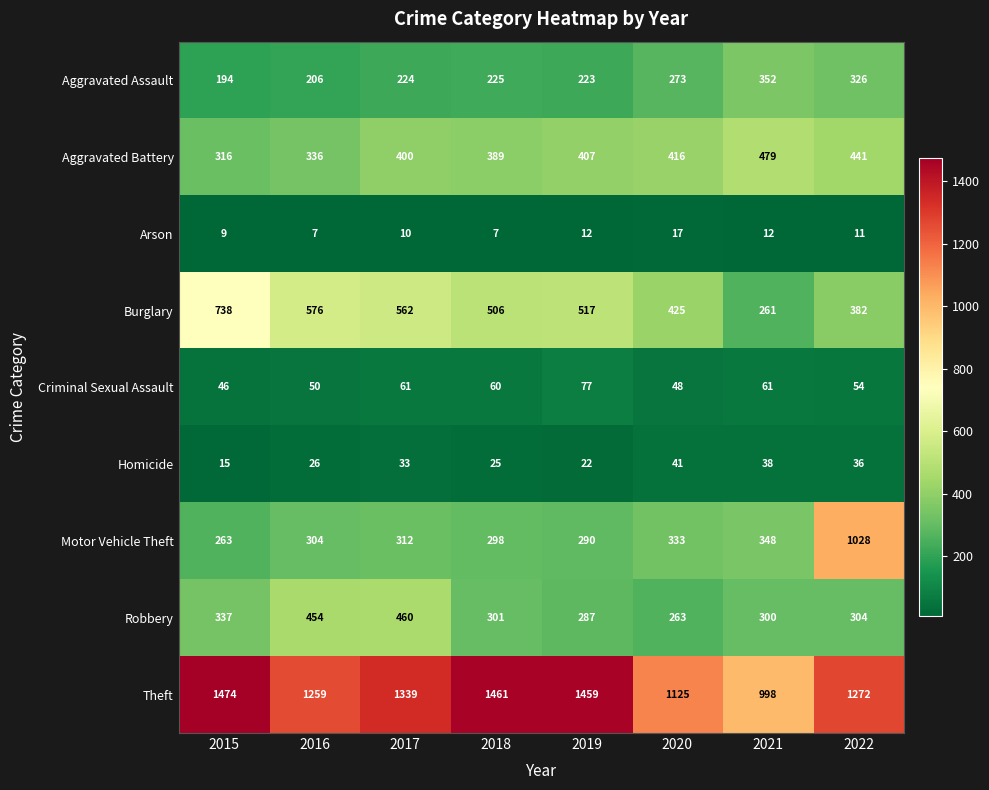

What is the average value of the Arson series?

11